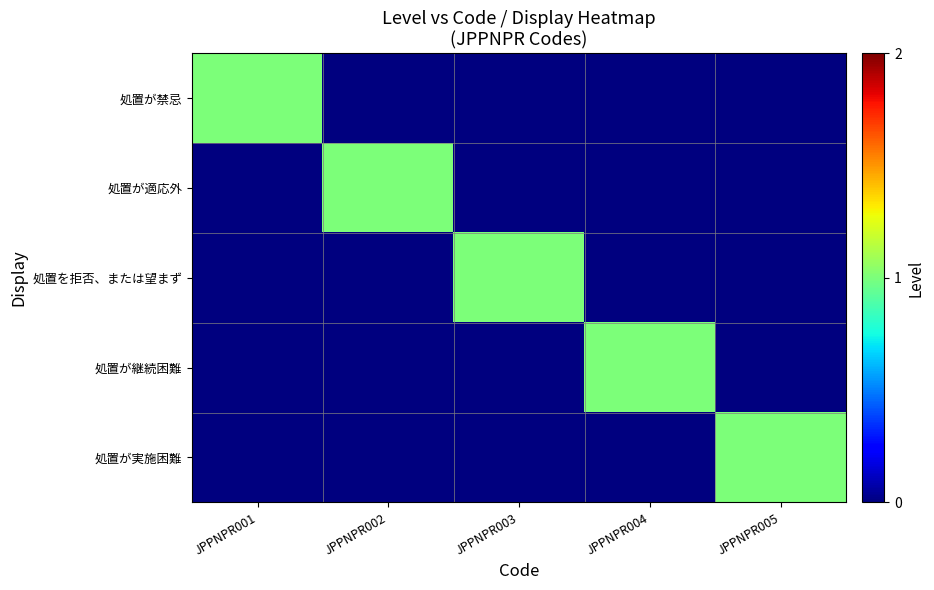

Rank the series at JPPNPR002 from highest to lowest value.

処置が適応外, 処置が禁忌, 処置を拒否、または望まず, 処置が継続困難, 処置が実施困難